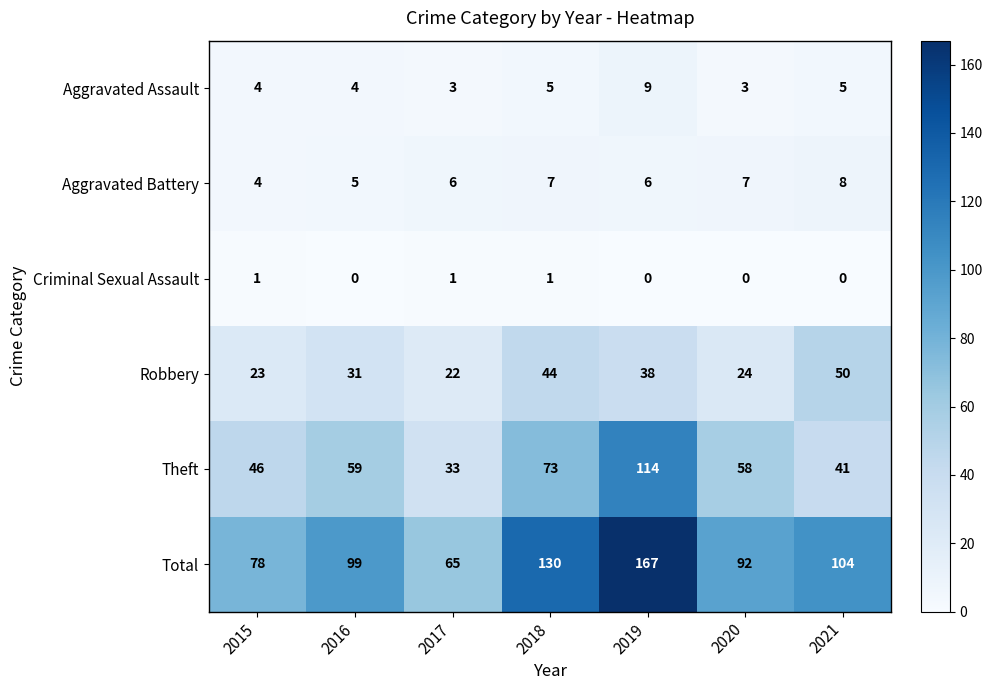

Which series has the largest total across all categories?

Total